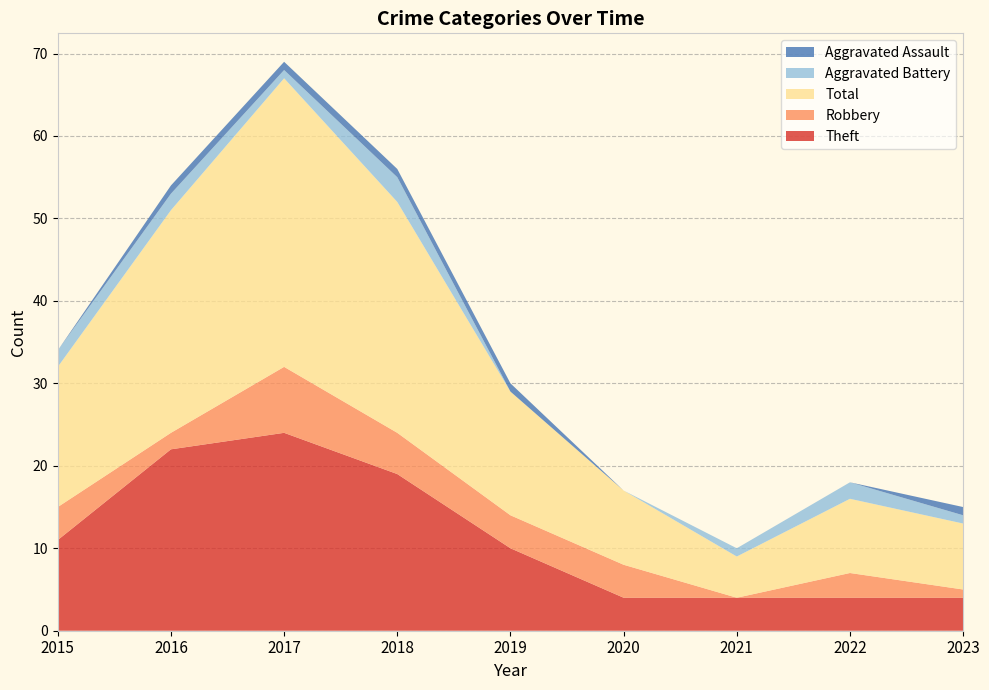

Reading left to right, extract all data points from this chart.

Theft: 2015=11	2016=22	2017=24	2018=19	2019=10	2020=4	2021=4	2022=4	2023=4
Robbery: 2015=4	2016=2	2017=8	2018=5	2019=4	2020=4	2021=0	2022=3	2023=1
Total: 2015=17	2016=27	2017=35	2018=28	2019=15	2020=9	2021=5	2022=9	2023=8
Aggravated Battery: 2015=2	2016=2	2017=1	2018=3	2019=0	2020=0	2021=1	2022=2	2023=1
Aggravated Assault: 2015=0	2016=1	2017=1	2018=1	2019=1	2020=0	2021=0	2022=0	2023=1